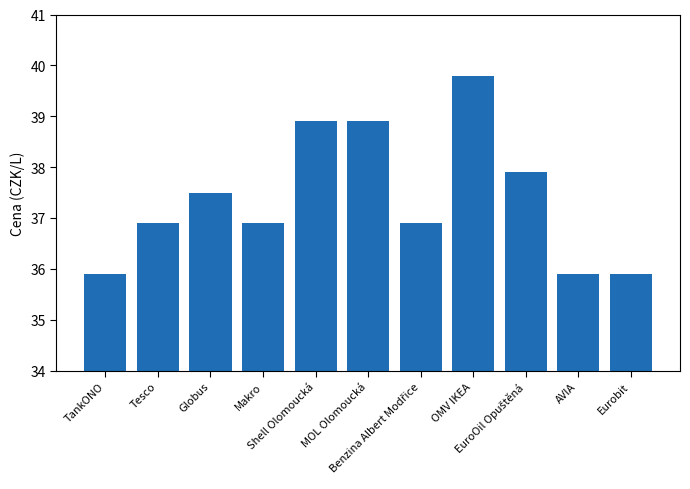

What is the label of the 10th bar from the right?

Tesco